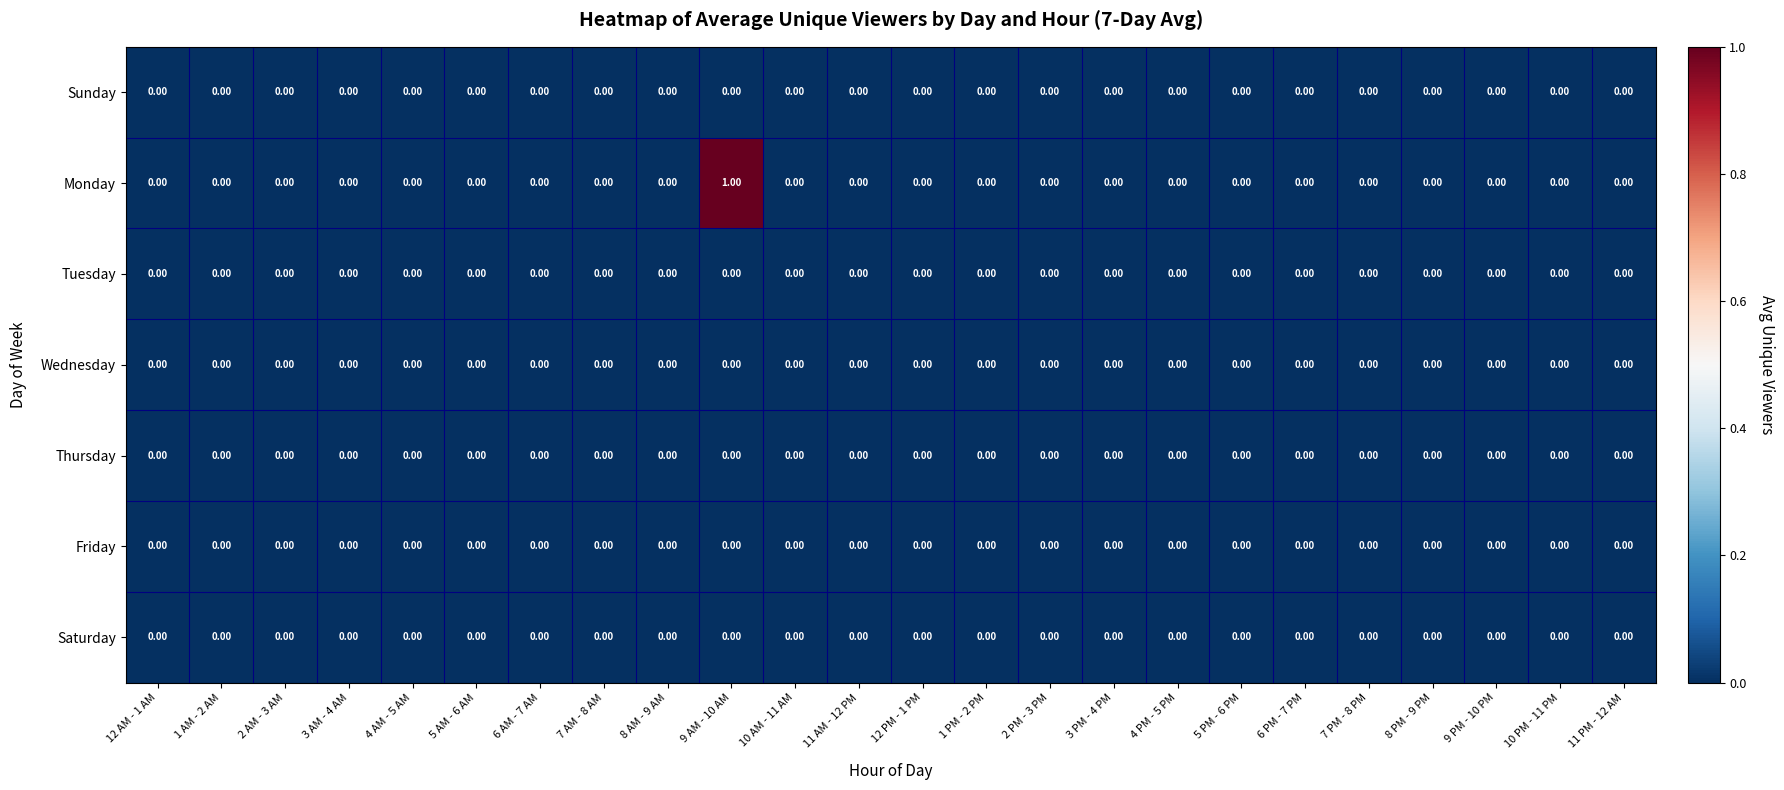

Count the number of data series in this chart.

7